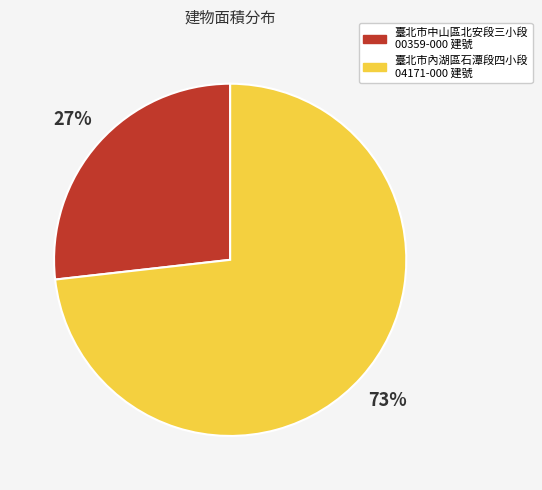

What is the ratio of the value at 臺北市內湖區石潭段四小段 04171-000 建號 to the value at 臺北市中山區北安段三小段 00359-000 建號?

2.7